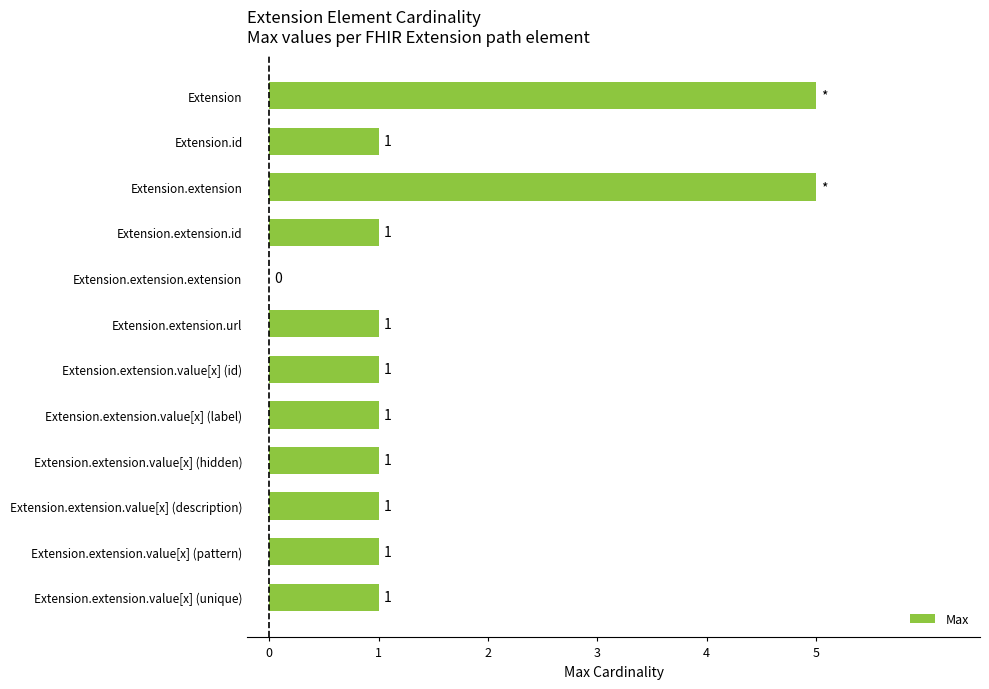

What is the change in value from Extension.extension.value[x] (id) to Extension?

+4